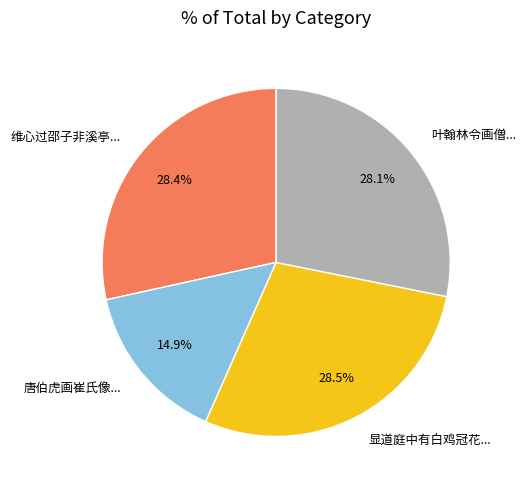

Which category has the smallest portion of the pie?

唐伯虎画崔氏像...